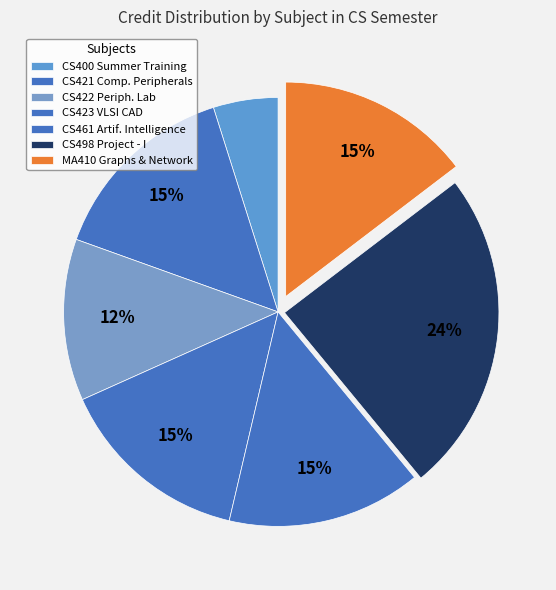

How many segments does this pie chart have?

7